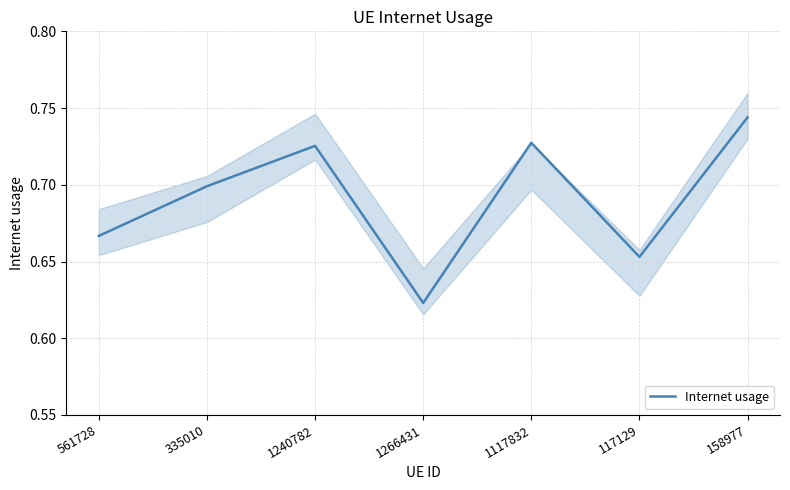

List the labels in order of value, smallest first.

1266431, 117129, 561728, 335010, 1240782, 1117832, 158977